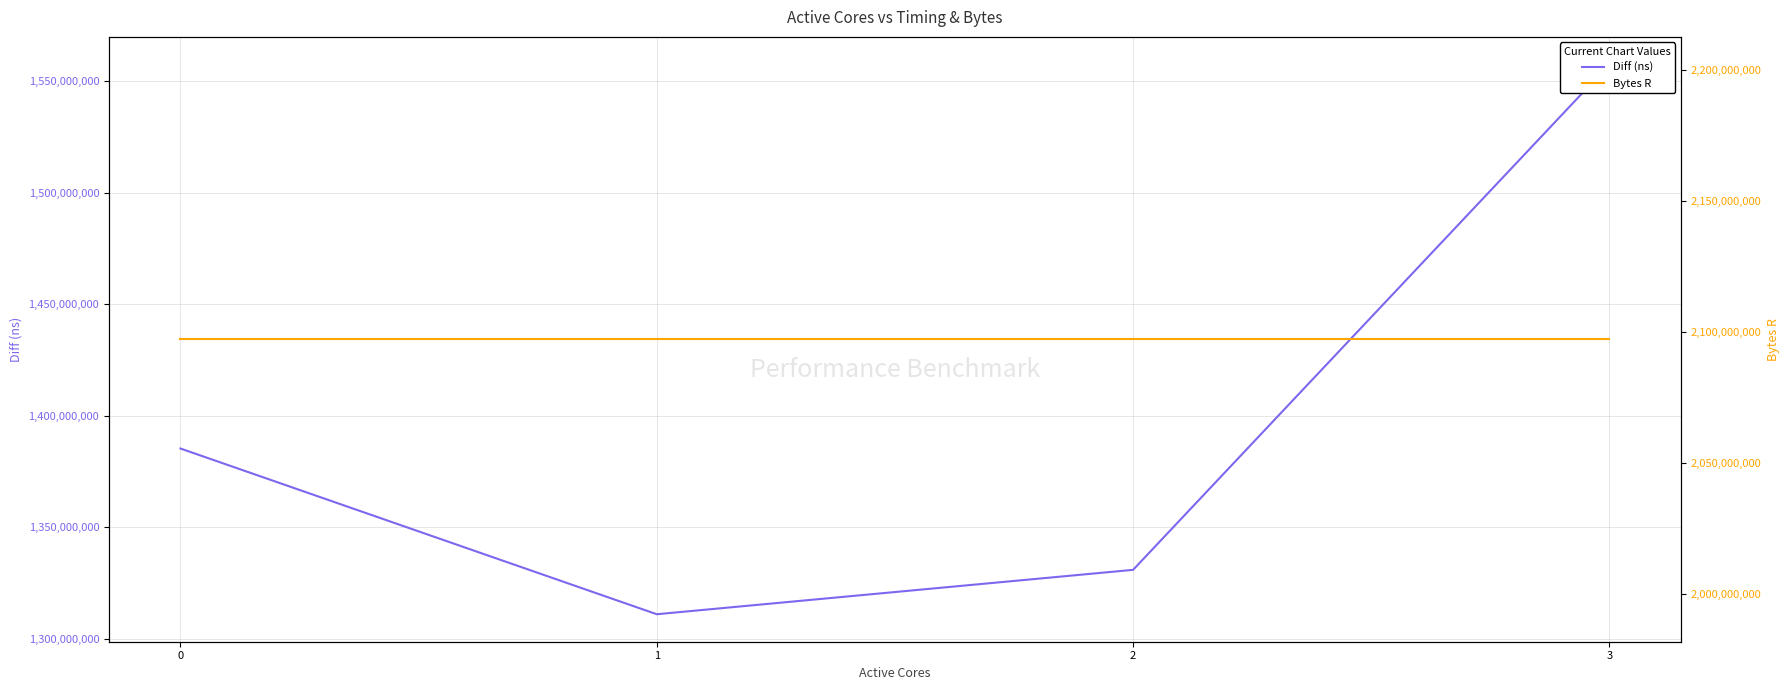

Reading left to right, list all the values displayed in this chart.

Diff (ns): 0=1385314317	1=1311069468	2=1330954795	3=1557421624
Bytes R: 0=2097152000	1=2097152000	2=2097152000	3=2097152000